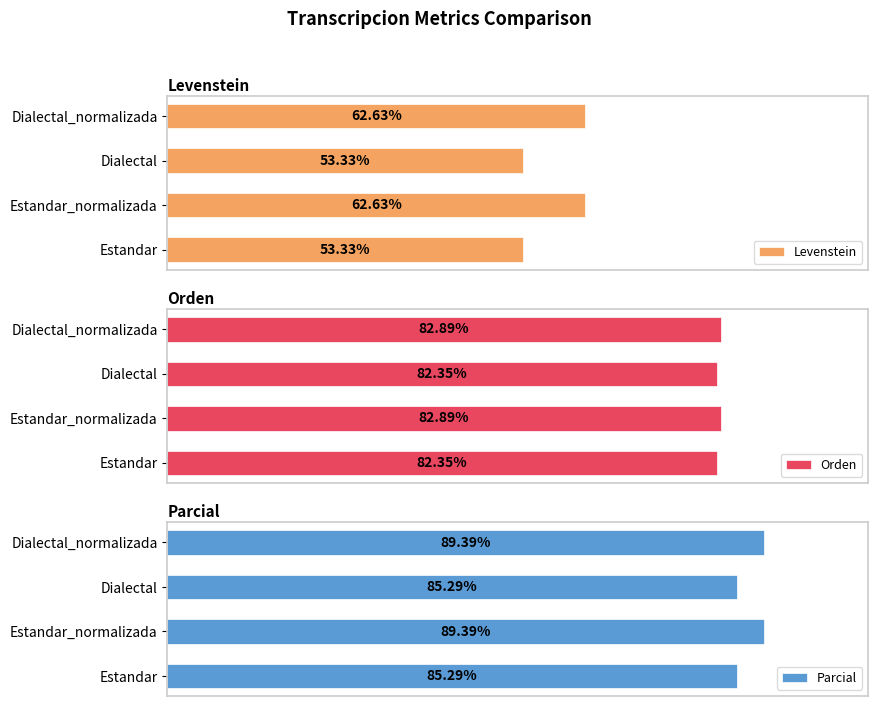

List the series in order of their overall mean, lowest first.

Levenstein, Orden, Parcial